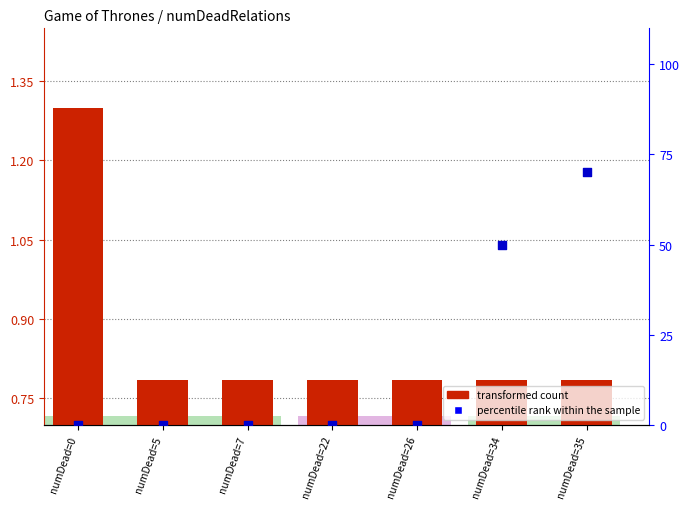

At how many categories does at least one series exceed 32?

2